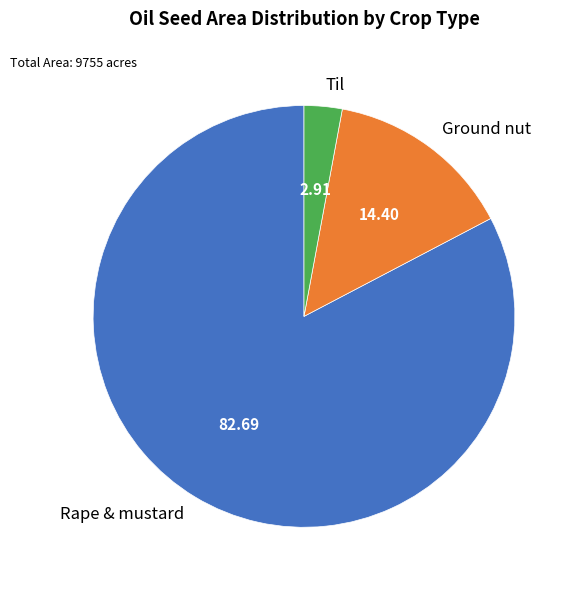

Count the number of slices in the pie.

3